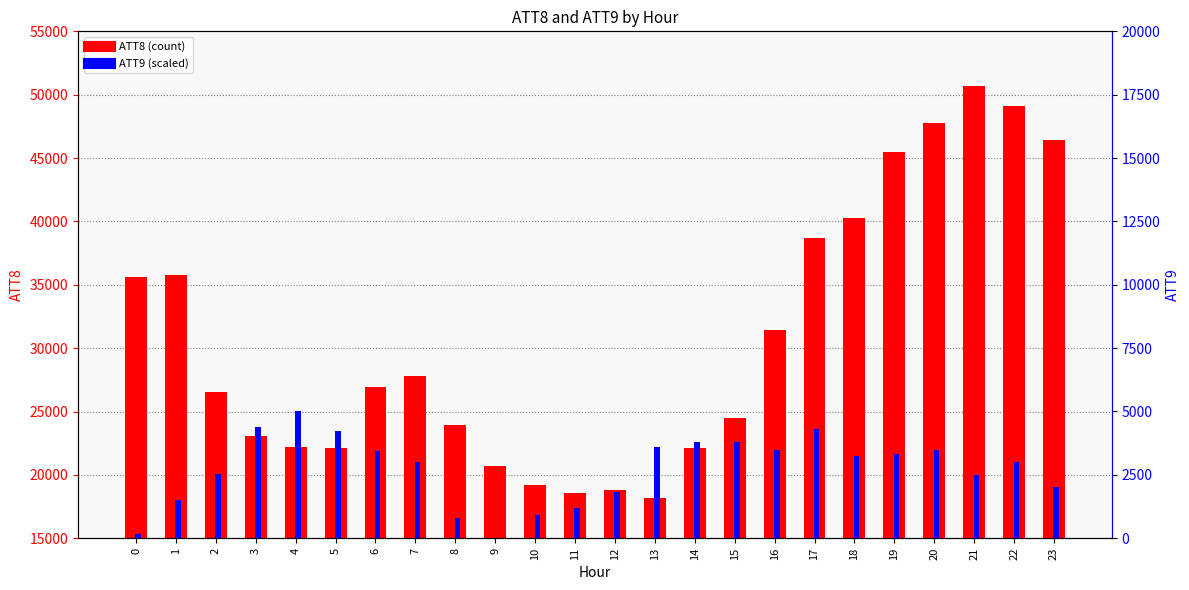

The ATT8 series shows 22100.0 at 5. True or false?

True